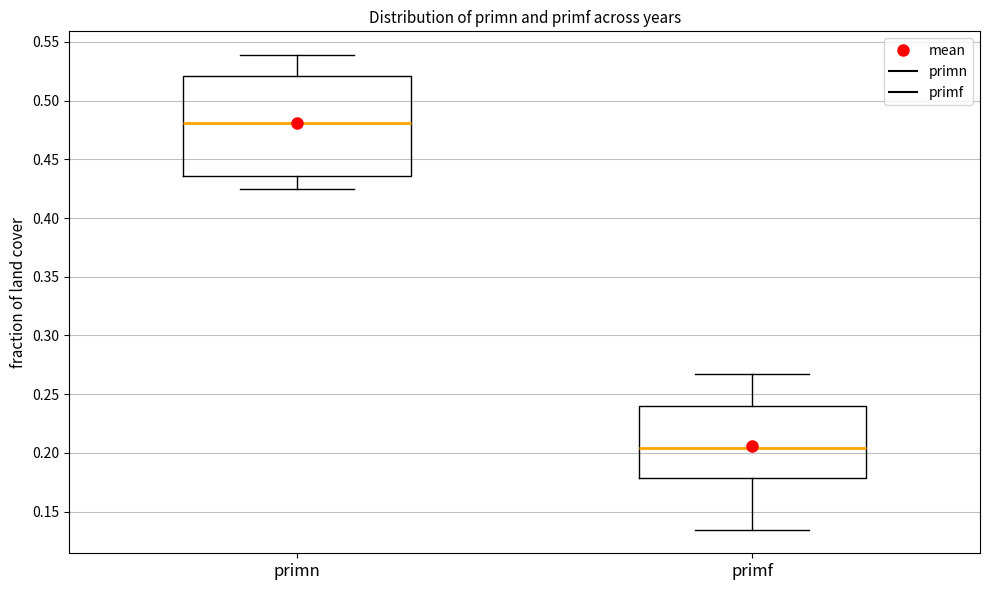

Reading left to right, transcribe this box plot: for each box, give where its median line is, the range the box spans, and where its two whiskers end, as read against the y-axis. The values are not printed on the chart, so give them approximately, as read against the axis.

primn: median 0.480, box 0.435 to 0.520, whiskers 0.425 to 0.540
primf: median 0.205, box 0.180 to 0.240, whiskers 0.135 to 0.265